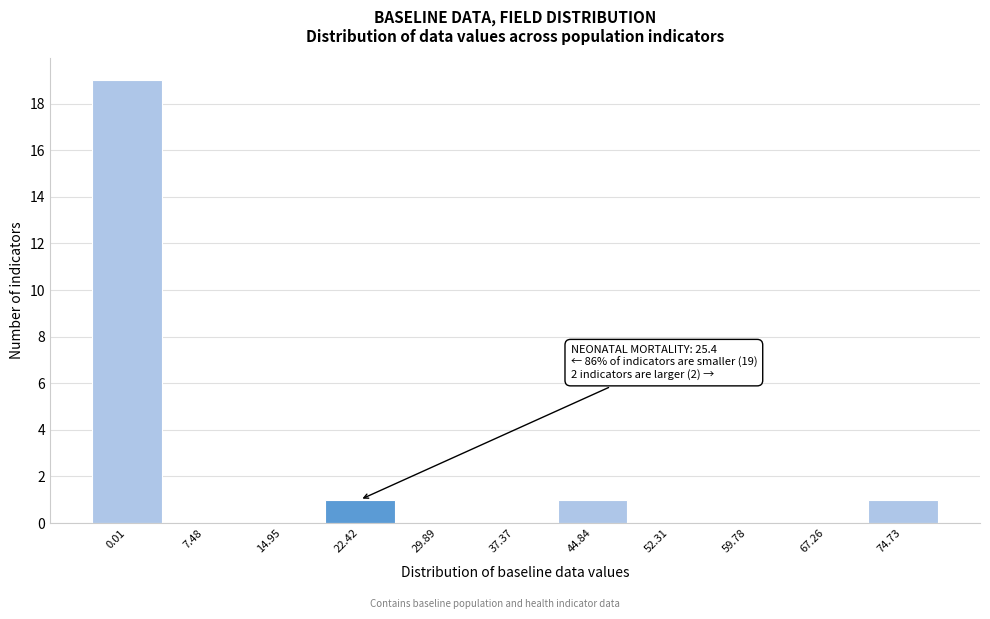

Reading right to left, transcribe all the data shown in this chart.

74.73=1	67.26=0	59.78=0	52.31=0	44.84=1	37.37=0	29.89=0	22.42=1	14.95=0	7.48=0	0.01=19